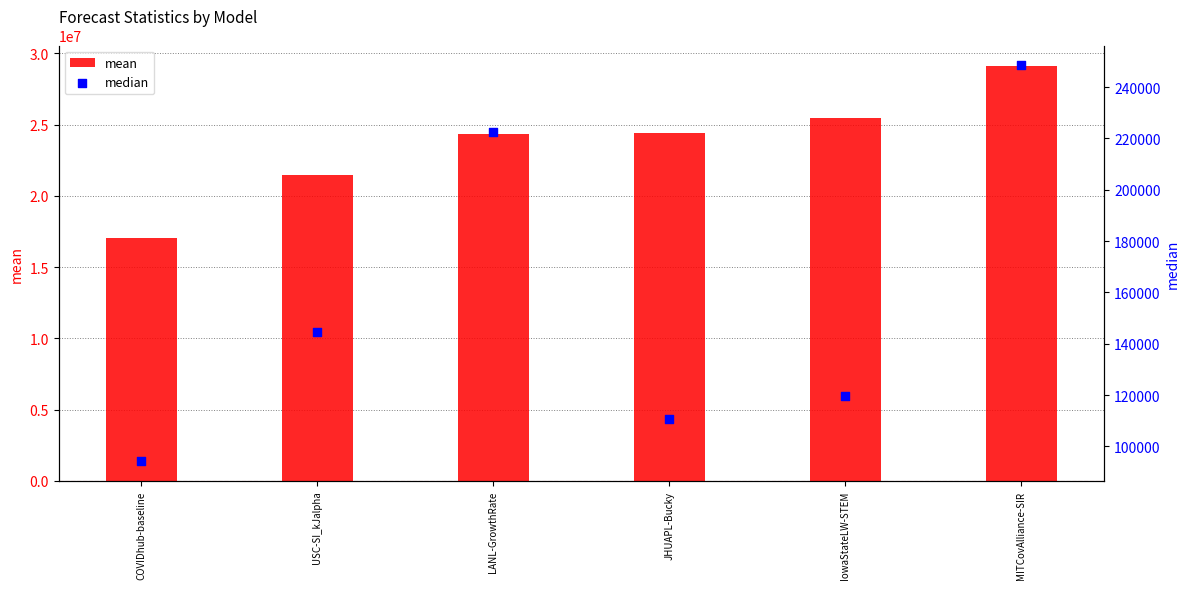

Is the value of mean at JHUAPL-Bucky greater than the value of median at COVIDhub-baseline?

Yes